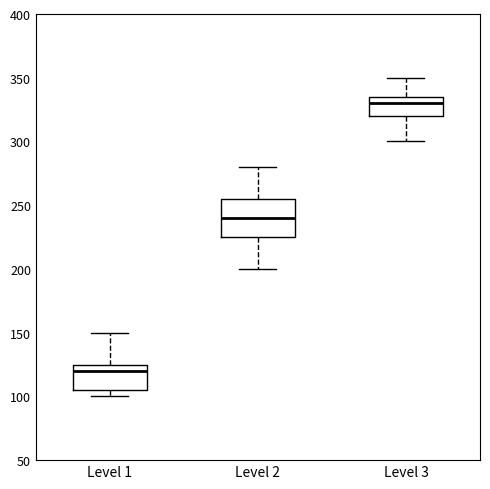

Which box's median line is the highest?

Level 3